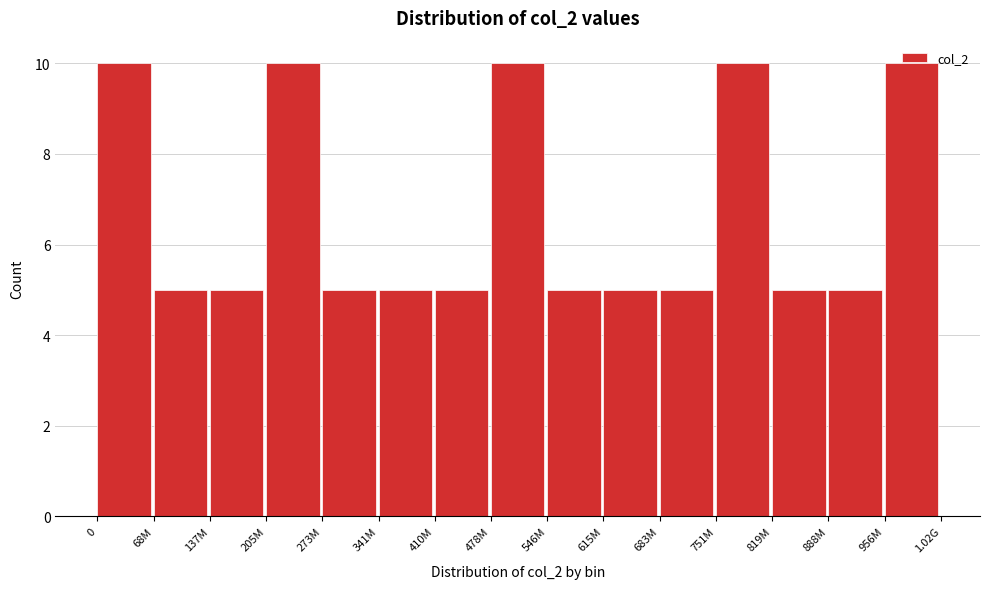

Approximately how many times larger is the value at 68M compared to 615M?

1.0